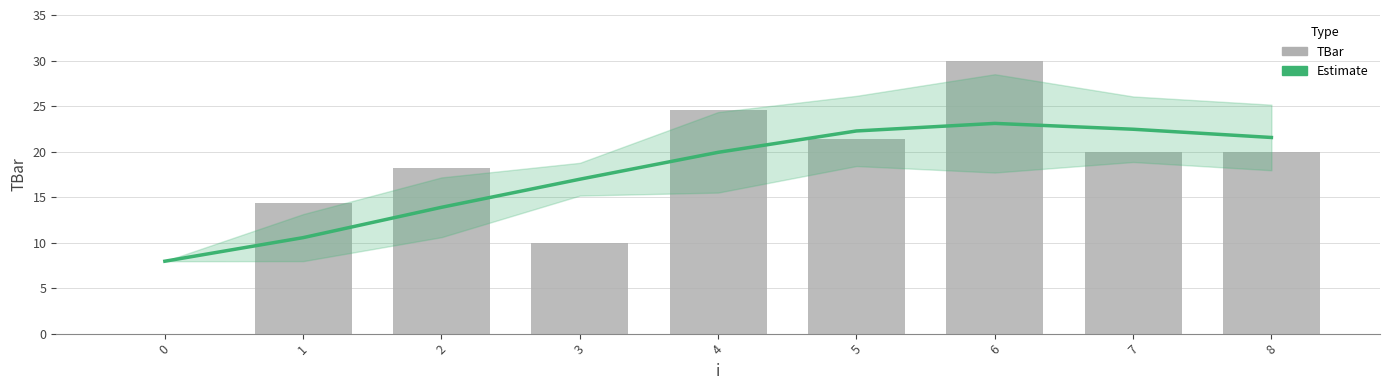

What is the spread (max minus min) of values at 2?

4.4